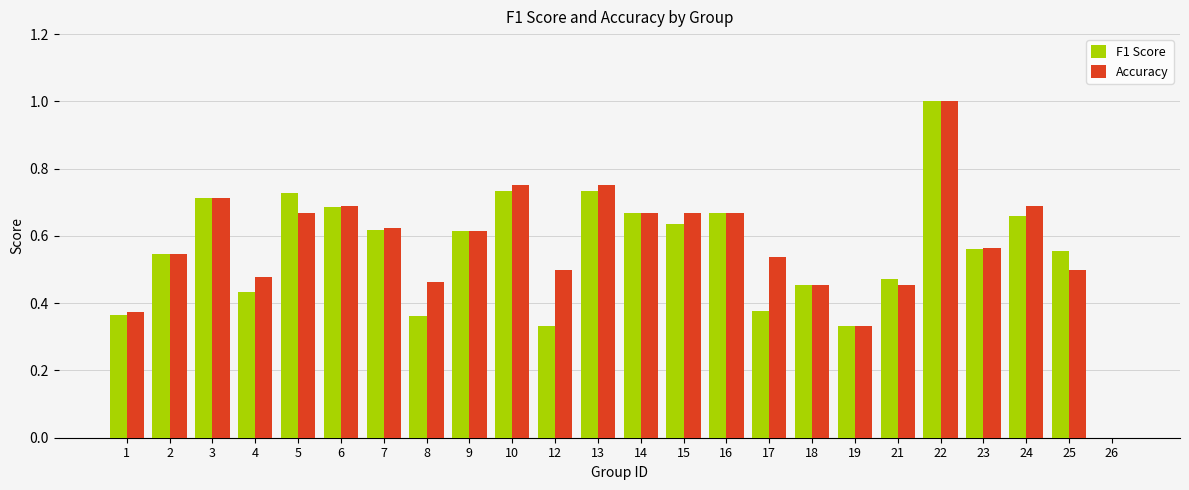

What is the sum of all Accuracy values?

13.7